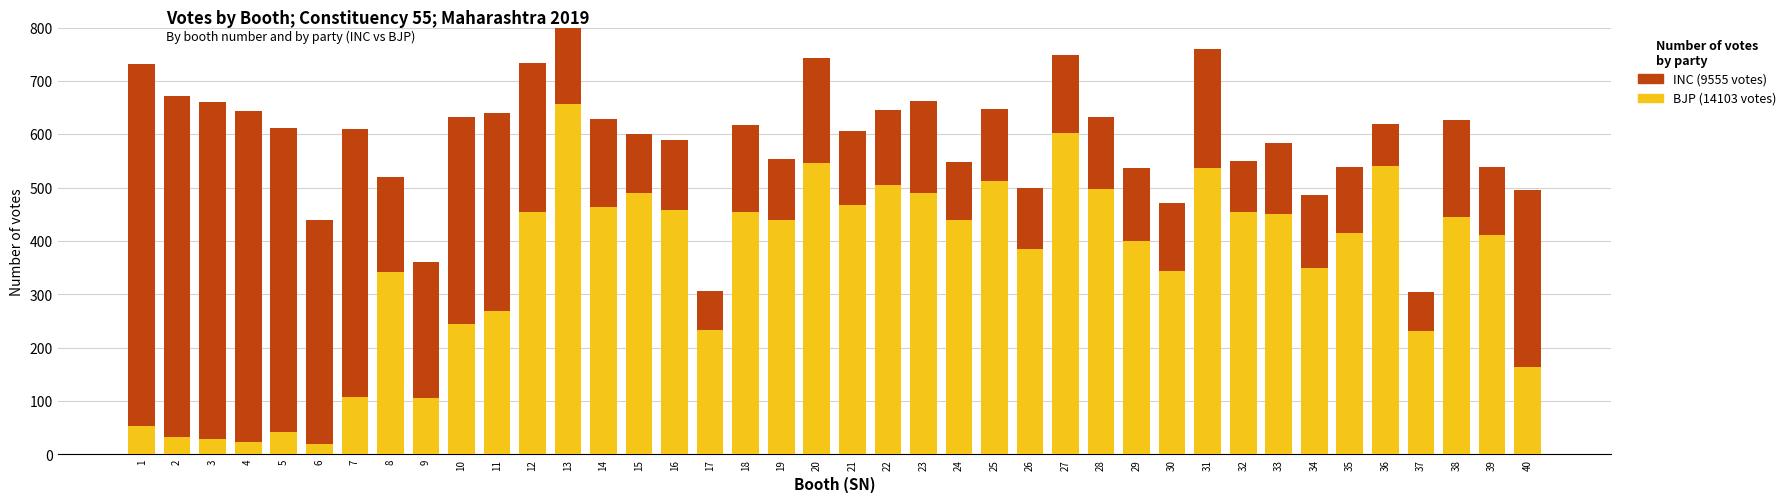

Reading left to right, what are all the values shown in this chart?

BJP: 1=54	2=33	3=28	4=23	5=41	6=19	7=108	8=342	9=106	10=245	11=269	12=454	13=657	14=464	15=490	16=458	17=233	18=455	19=440	20=546	21=468	22=504	23=490	24=440	25=512	26=385	27=603	28=497	29=399	30=344	31=537	32=455	33=451	34=349	35=414	36=540	37=231	38=445	39=411	40=163
INC: 1=677	2=638	3=633	4=621	5=570	6=420	7=501	8=177	9=255	10=387	11=371	12=280	13=207	14=164	15=111	16=131	17=74	18=162	19=113	20=196	21=138	22=142	23=173	24=108	25=136	26=115	27=146	28=136	29=138	30=127	31=223	32=95	33=132	34=138	35=125	36=80	37=73	38=181	39=128	40=333